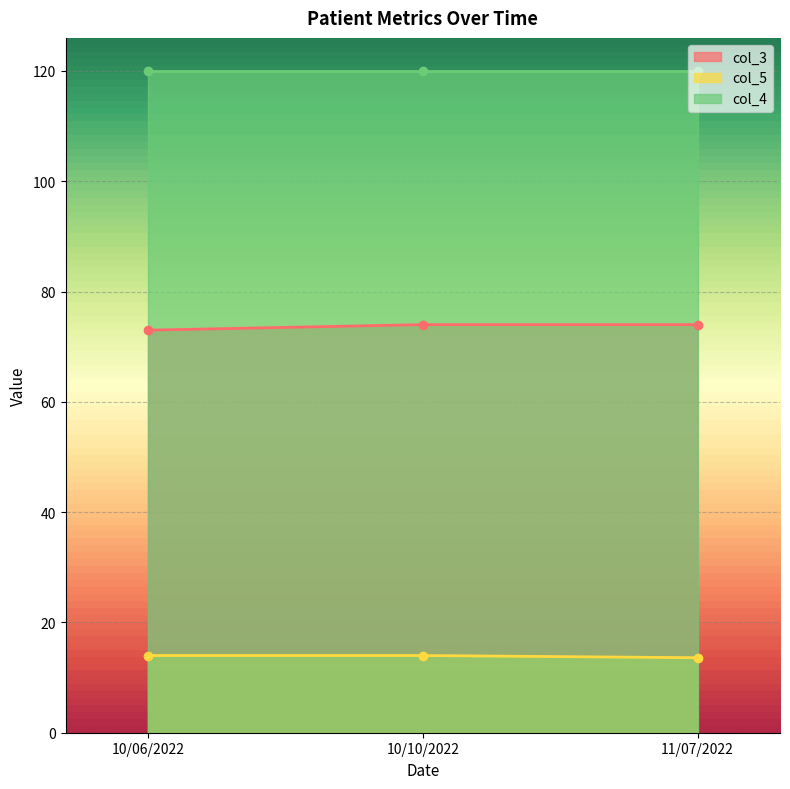

Is the value of col_3 at 11/07/2022 greater than the value of col_5 at 11/07/2022?

Yes